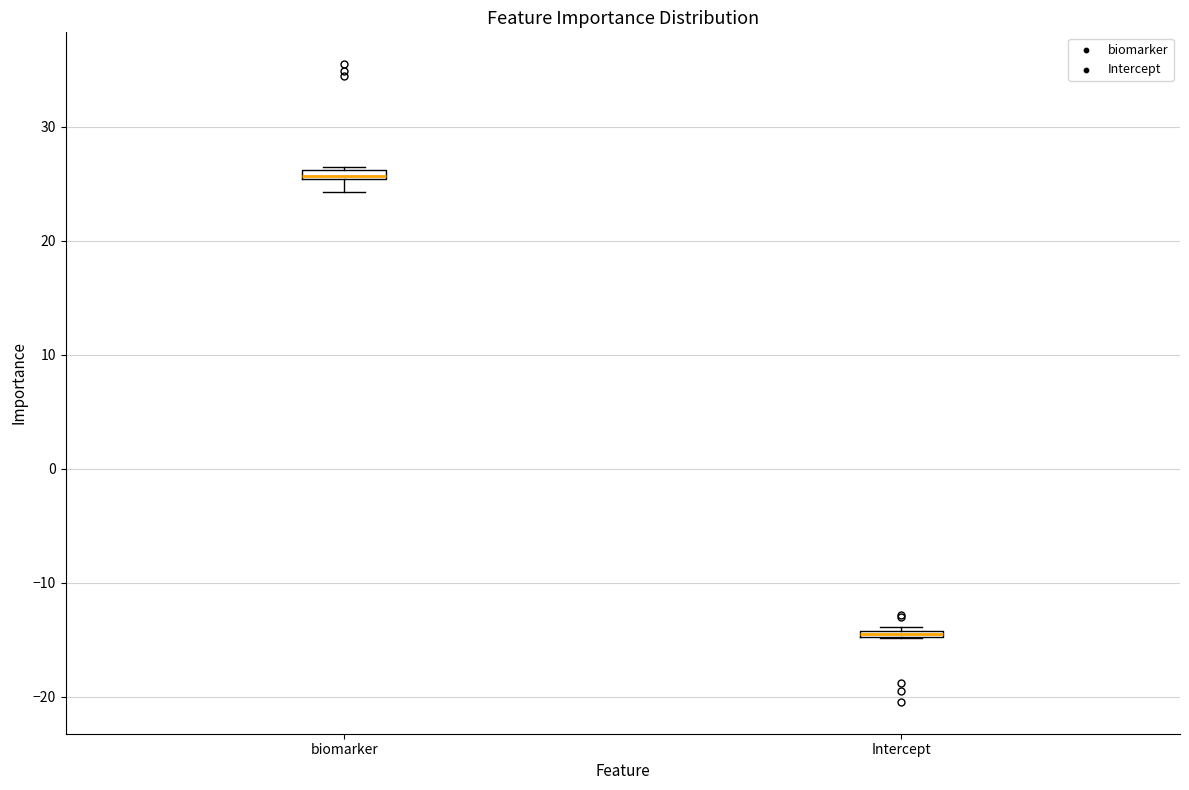

Where is the upper edge of the box for Intercept on the y-axis? The values are not printed on the chart, so give them approximately, as read against the axis.

-14